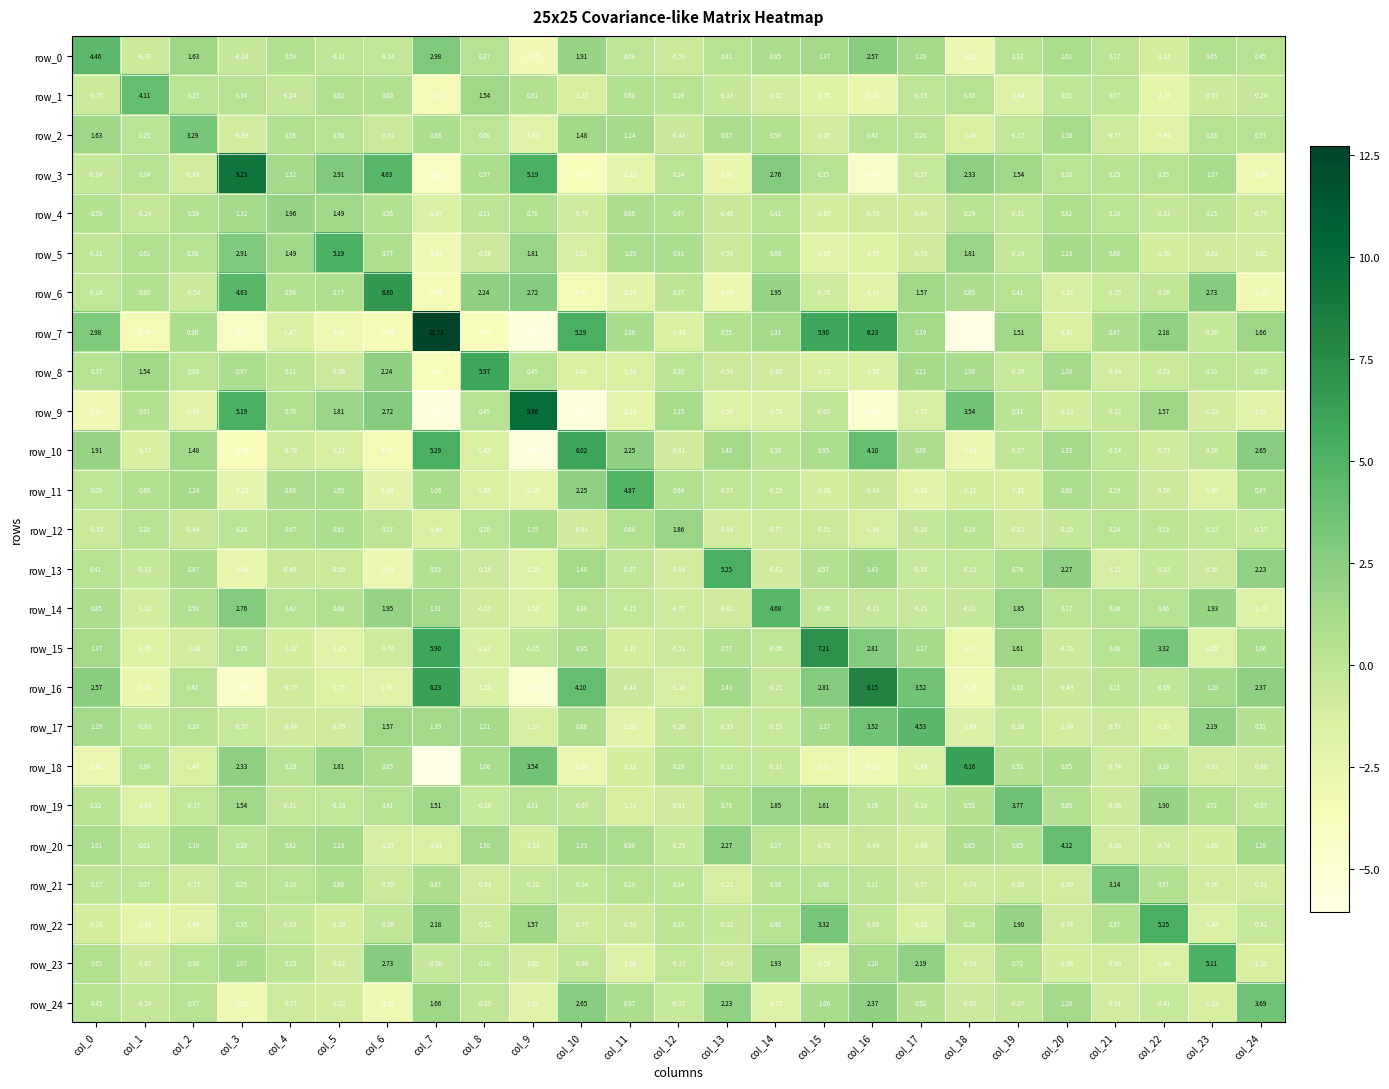

What is the sum of all row_4 values?

3.7